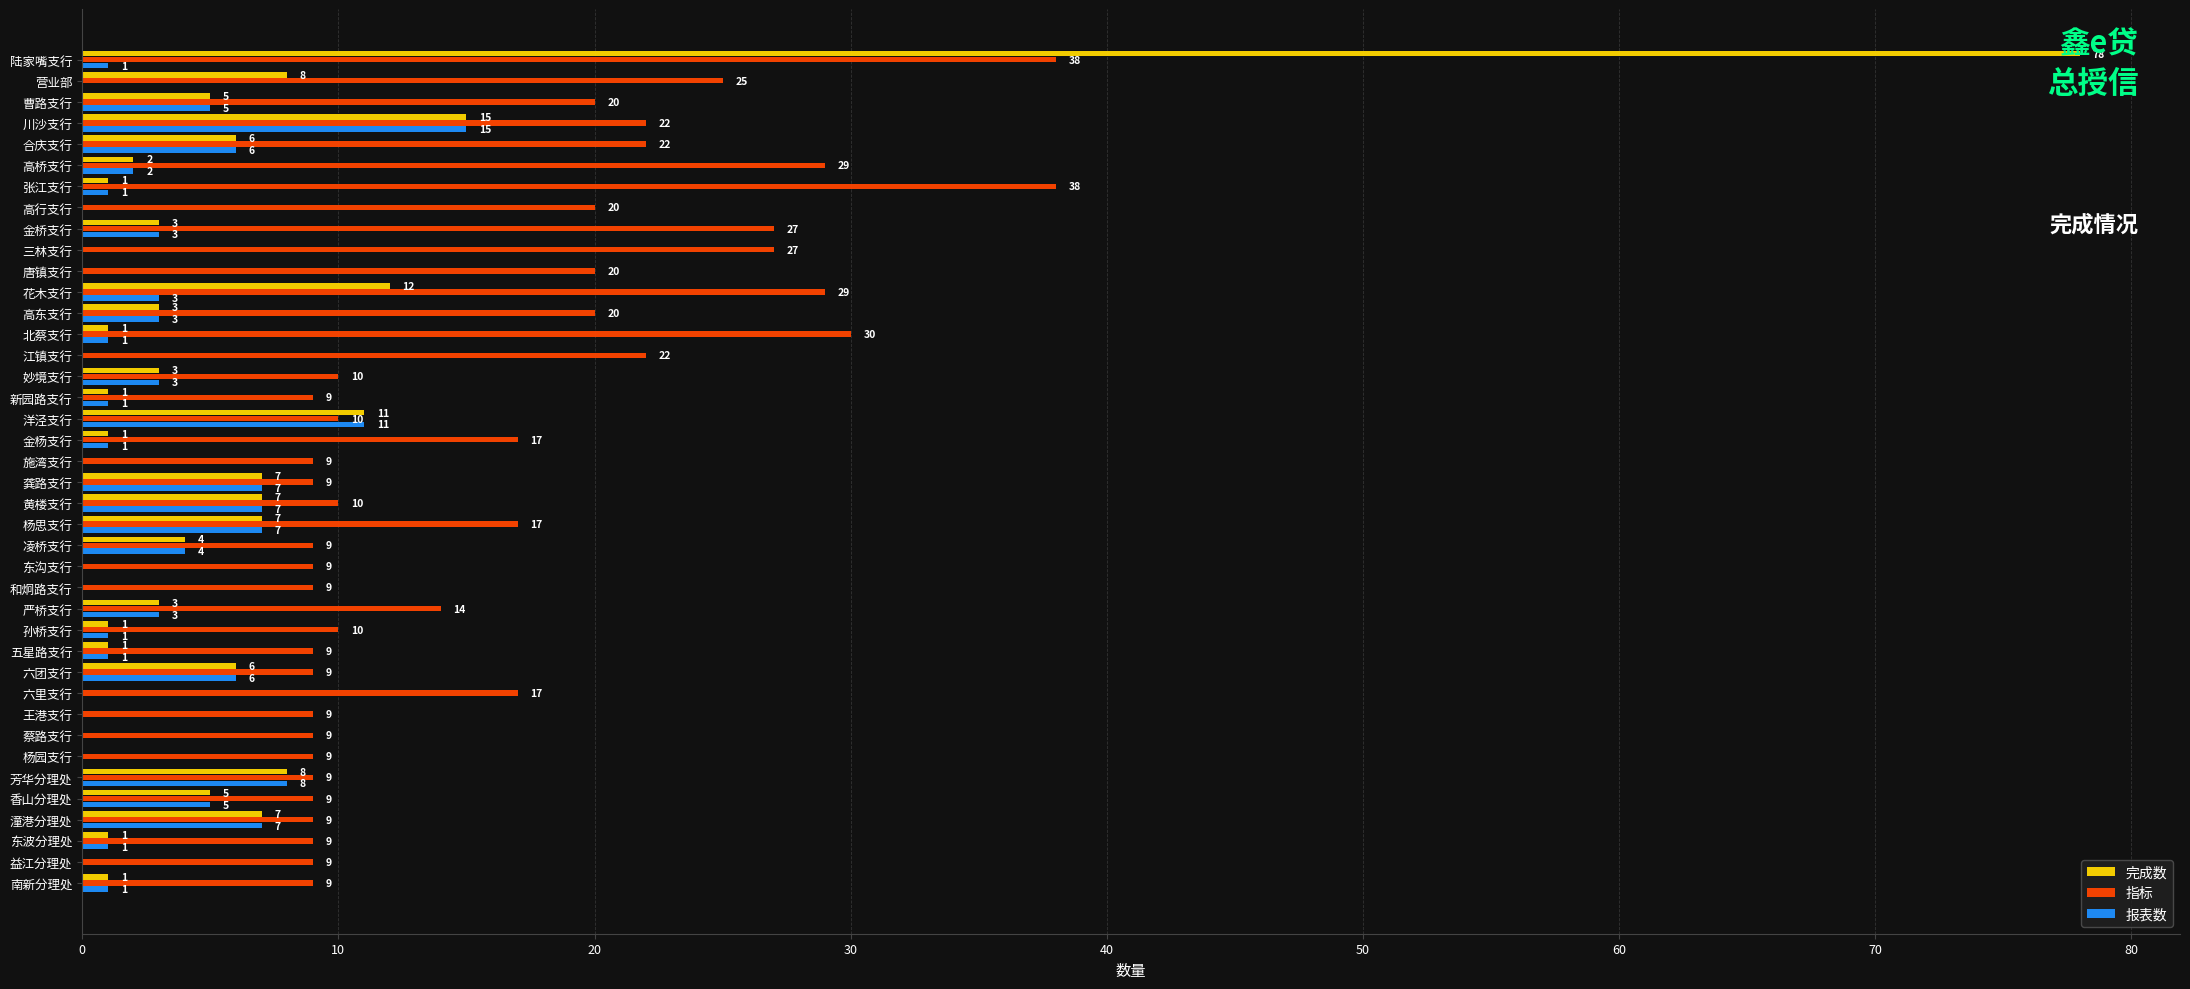

Where is 完成数 nearest to the value 39?

川沙支行